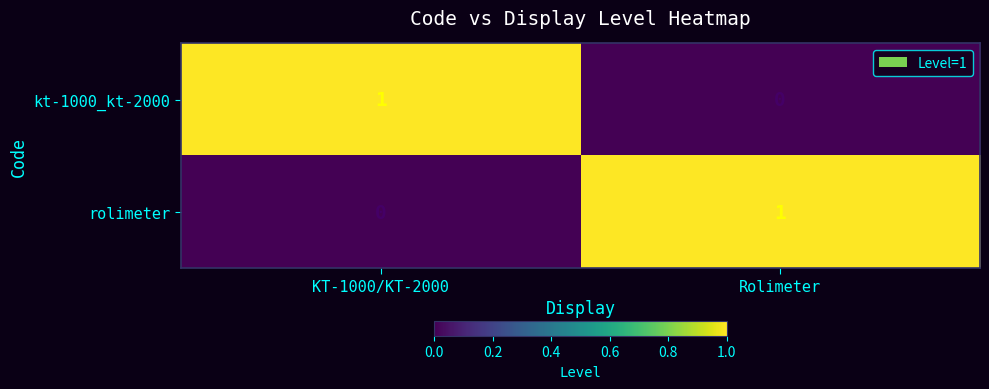

At which label is rolimeter closest to 0?

KT-1000/KT-2000